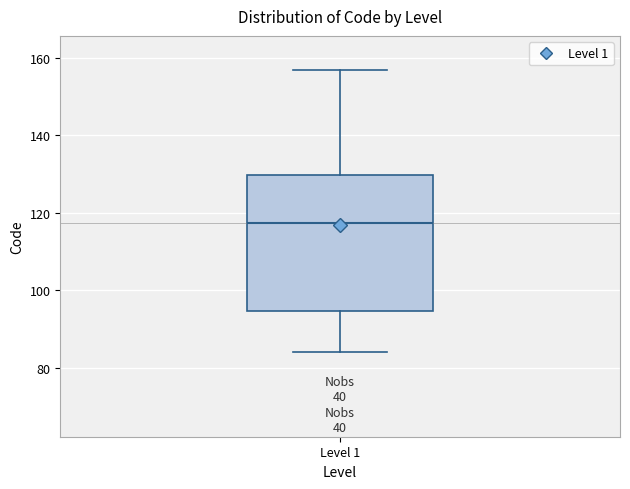

Where does the median line of the box for Level 1 sit on the y-axis? The values are not printed on the chart, so give them approximately, as read against the axis.

118